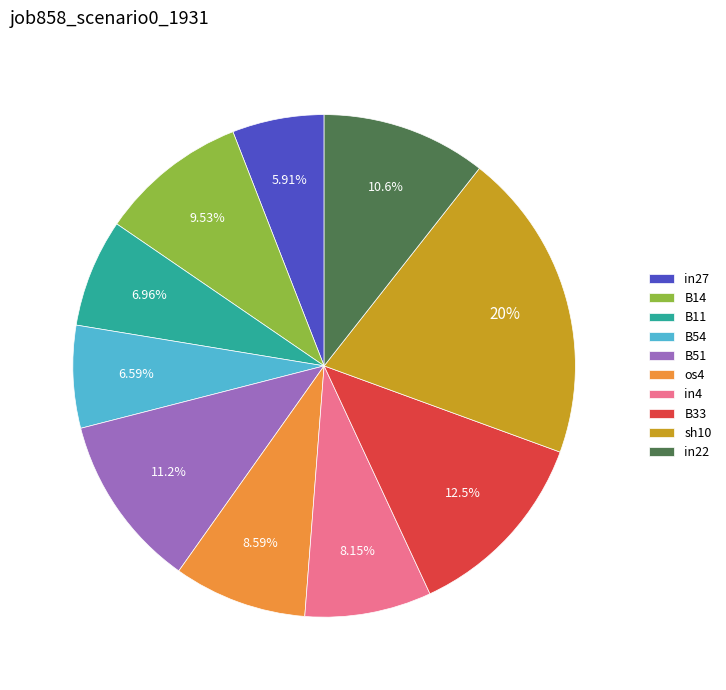

To the nearest percent, what portion does B33 represent?

13%